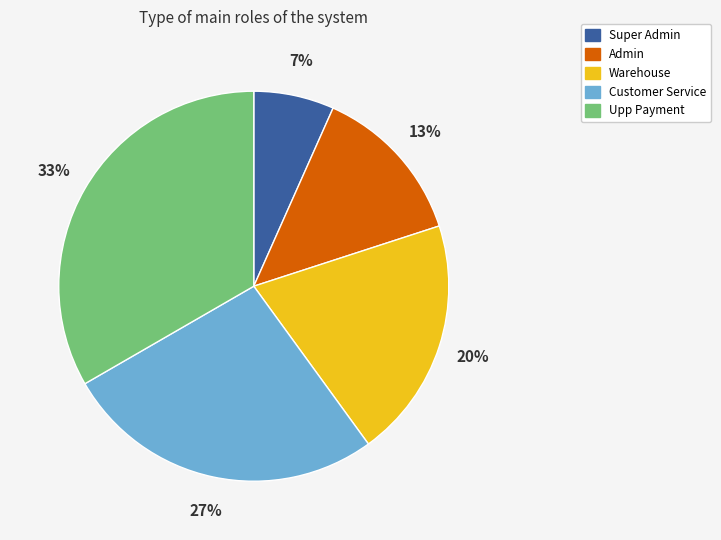

Do Admin and Customer Service together represent more than half of the pie?

No